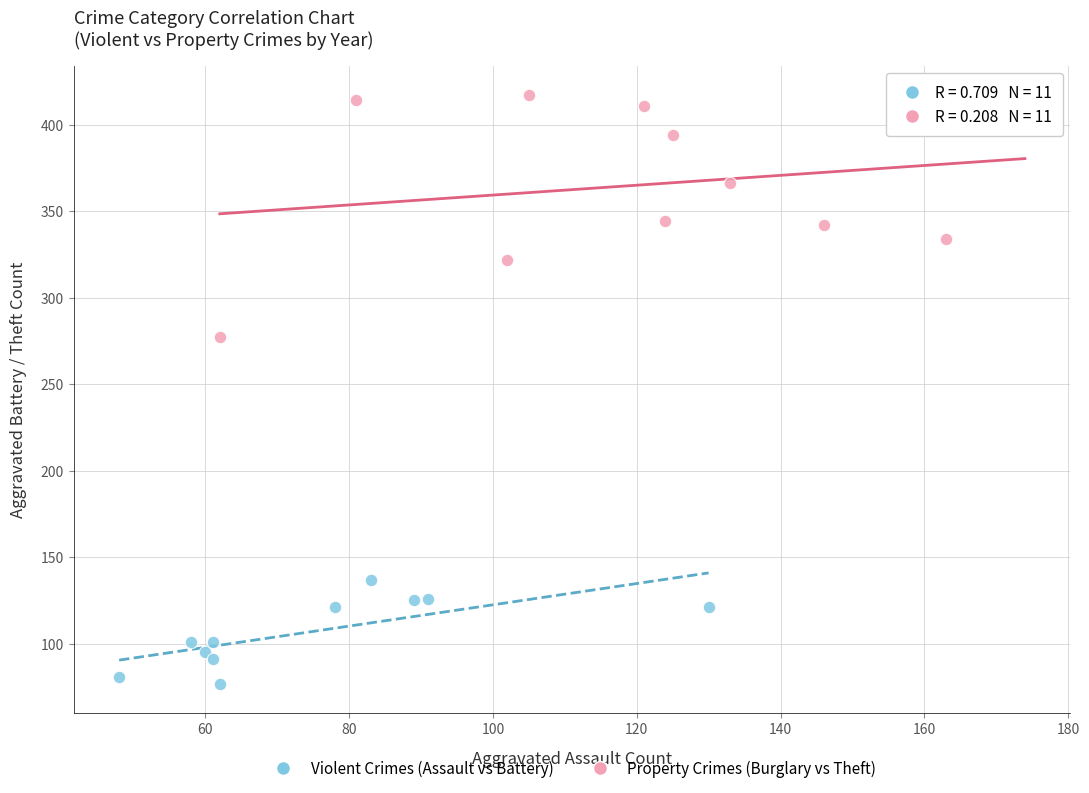

Which series reaches the maximum Y coordinate?

Property Crimes (Burglary vs Theft)